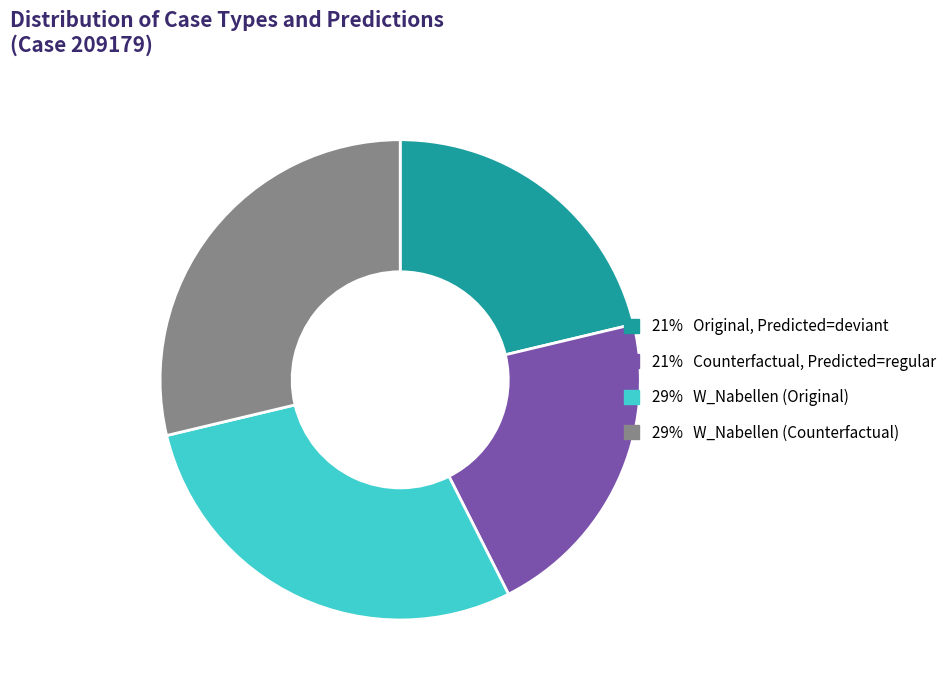

Does any single category account for the majority?

No